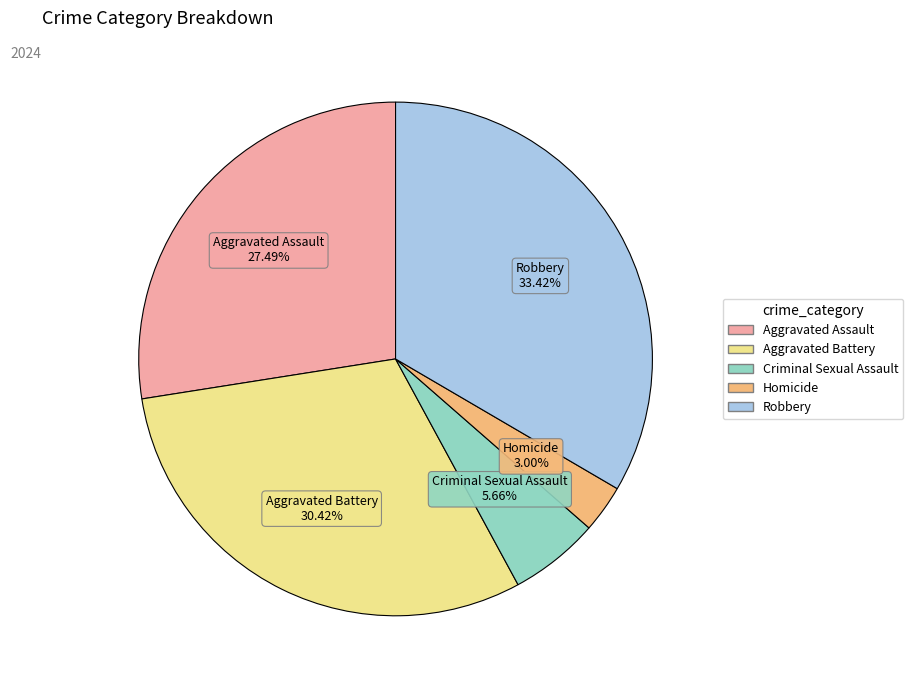

Approximately how many times larger is the value at Aggravated Battery compared to Homicide?

10.1